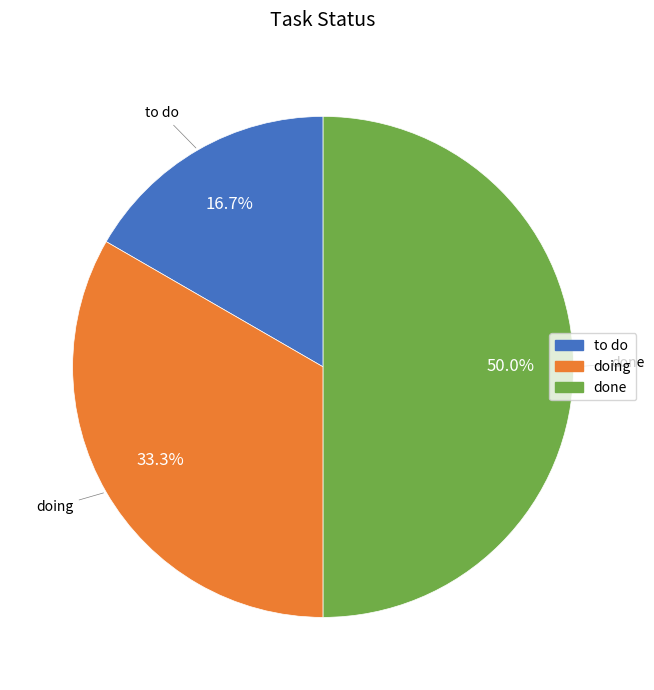

Does doing account for over 50% of the chart?

No